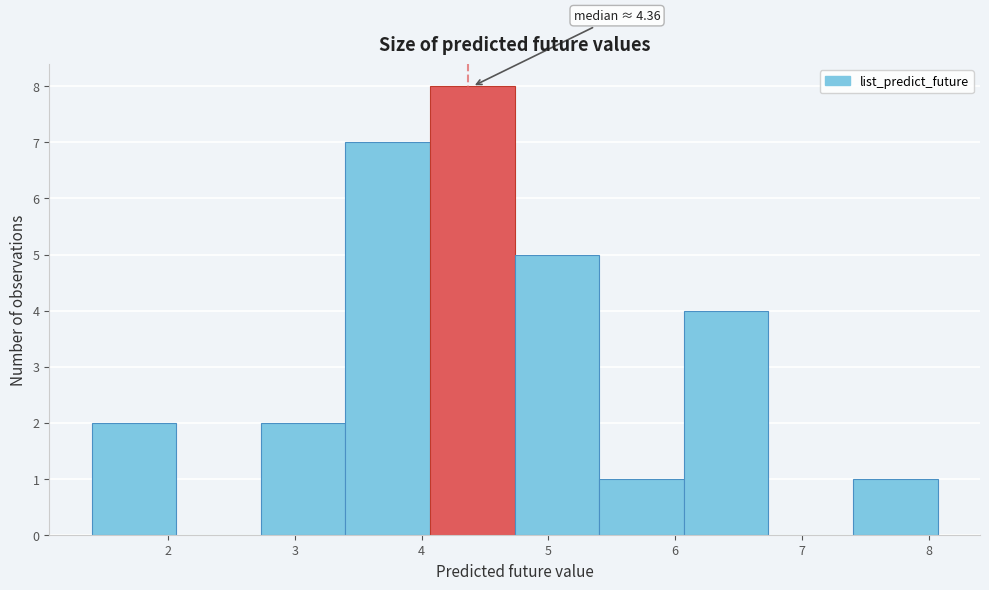

Which range on the x-axis has the tallest bar?

4.1 to 4.7